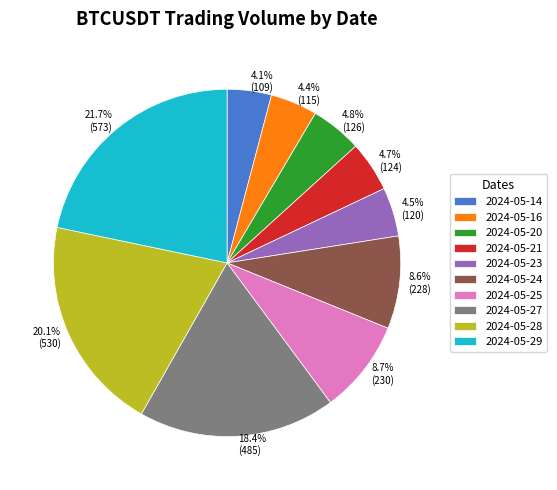

What portion of the pie excludes 2024-05-20?

95.2%